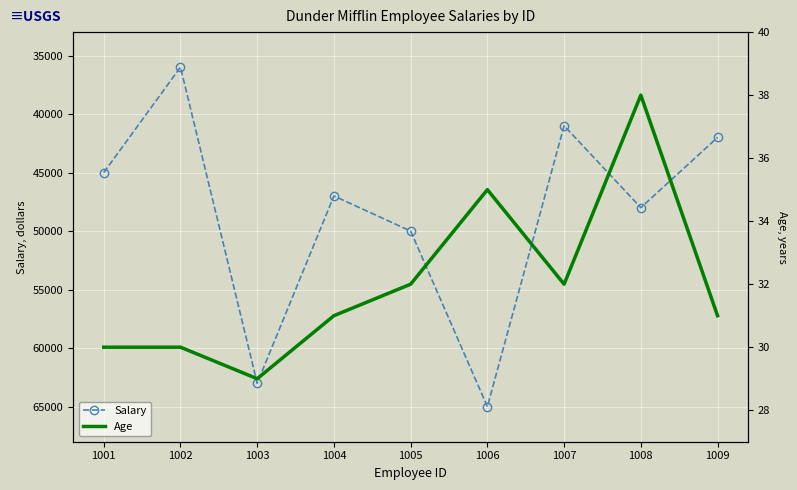

What is the highest value of the Salary series?

65000